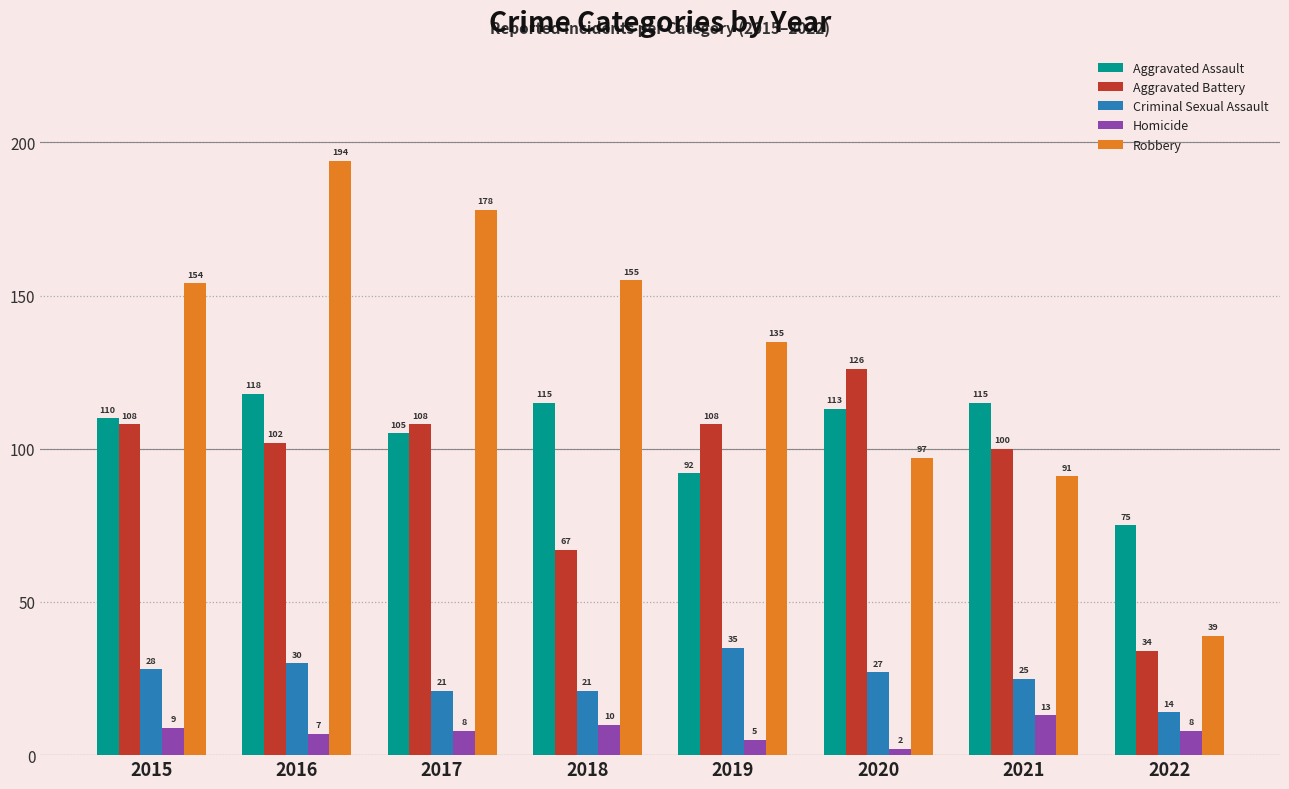

How many bars are there in total?

40